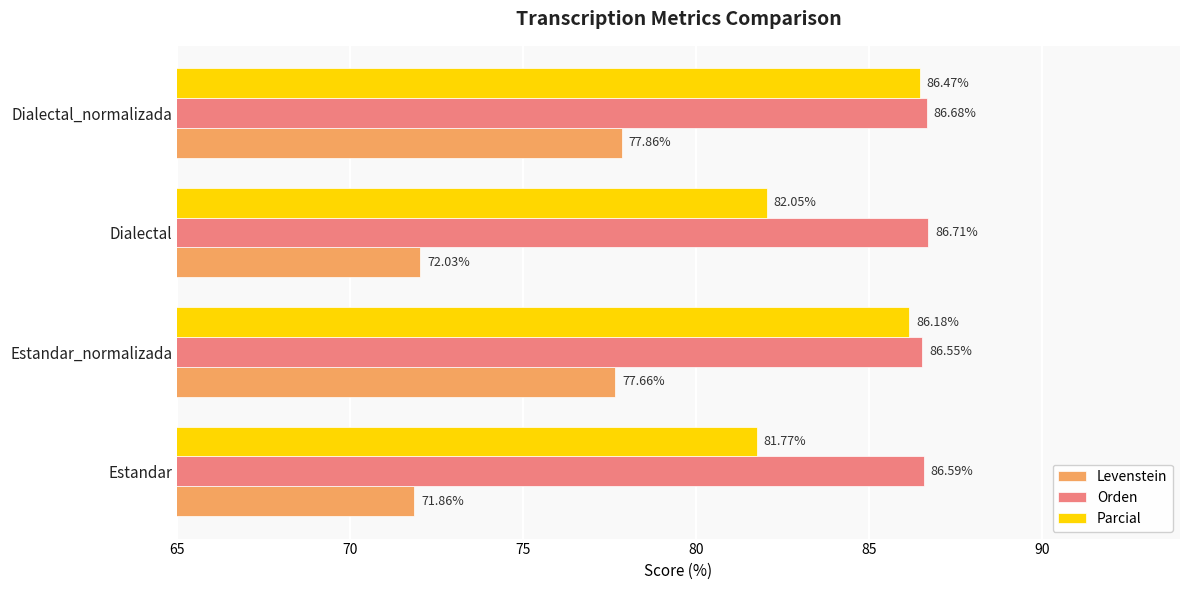

Where is Levenstein nearest to the value 74?

Dialectal